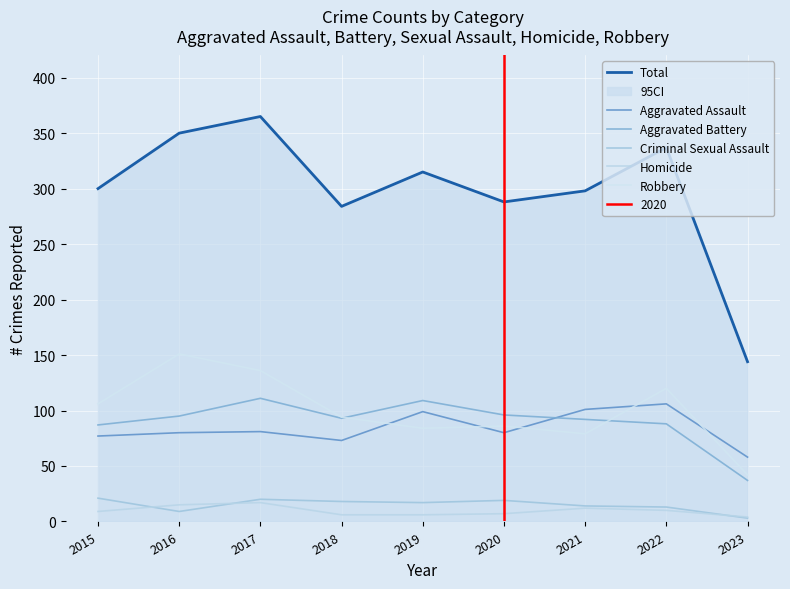

What is the difference between the maximum and second lowest values in the Homicide series?

11